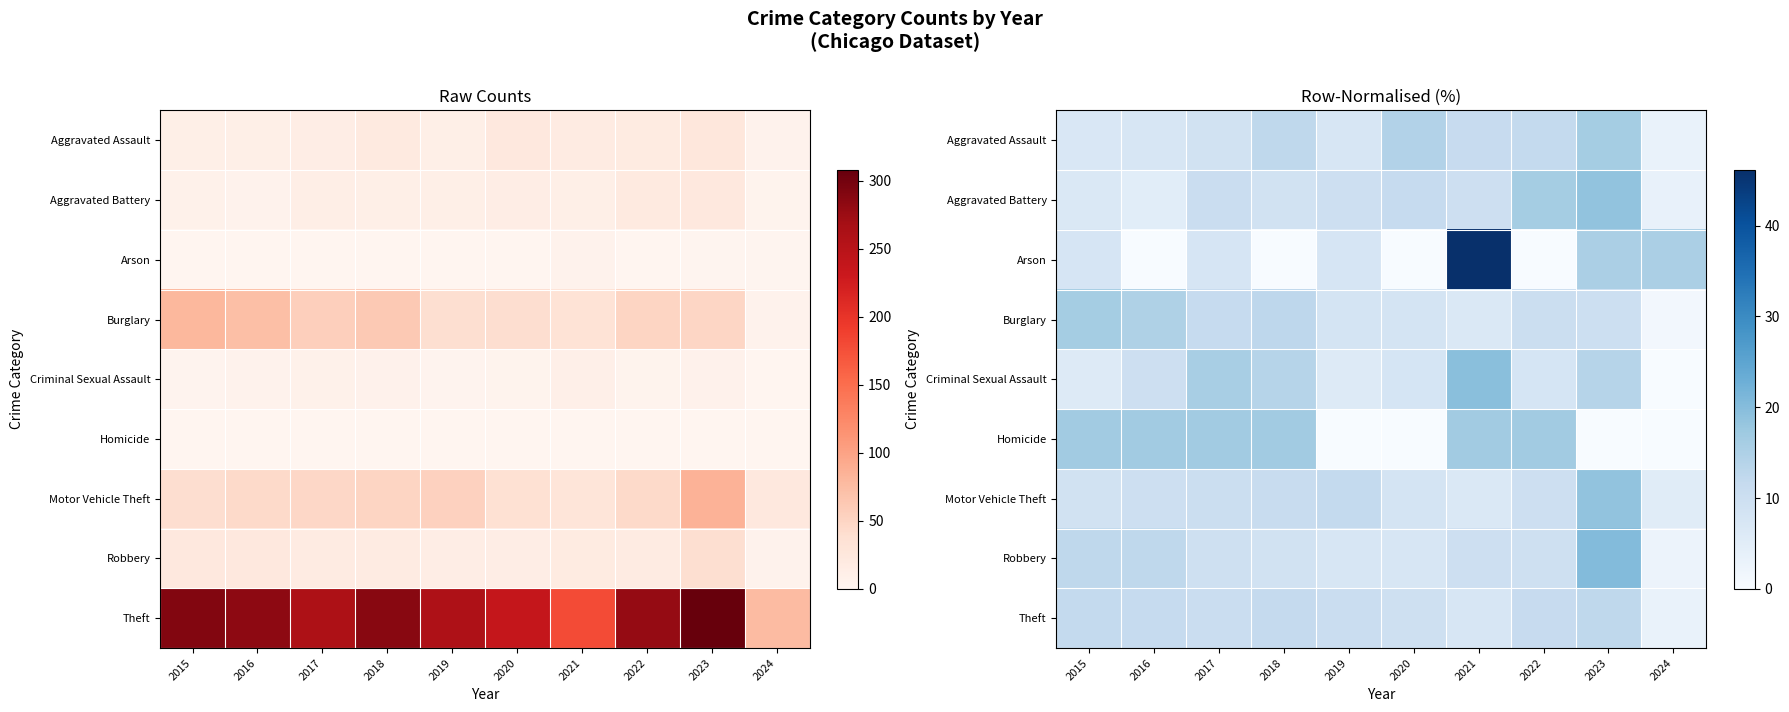

What is the sum of all Arson values?

100.0